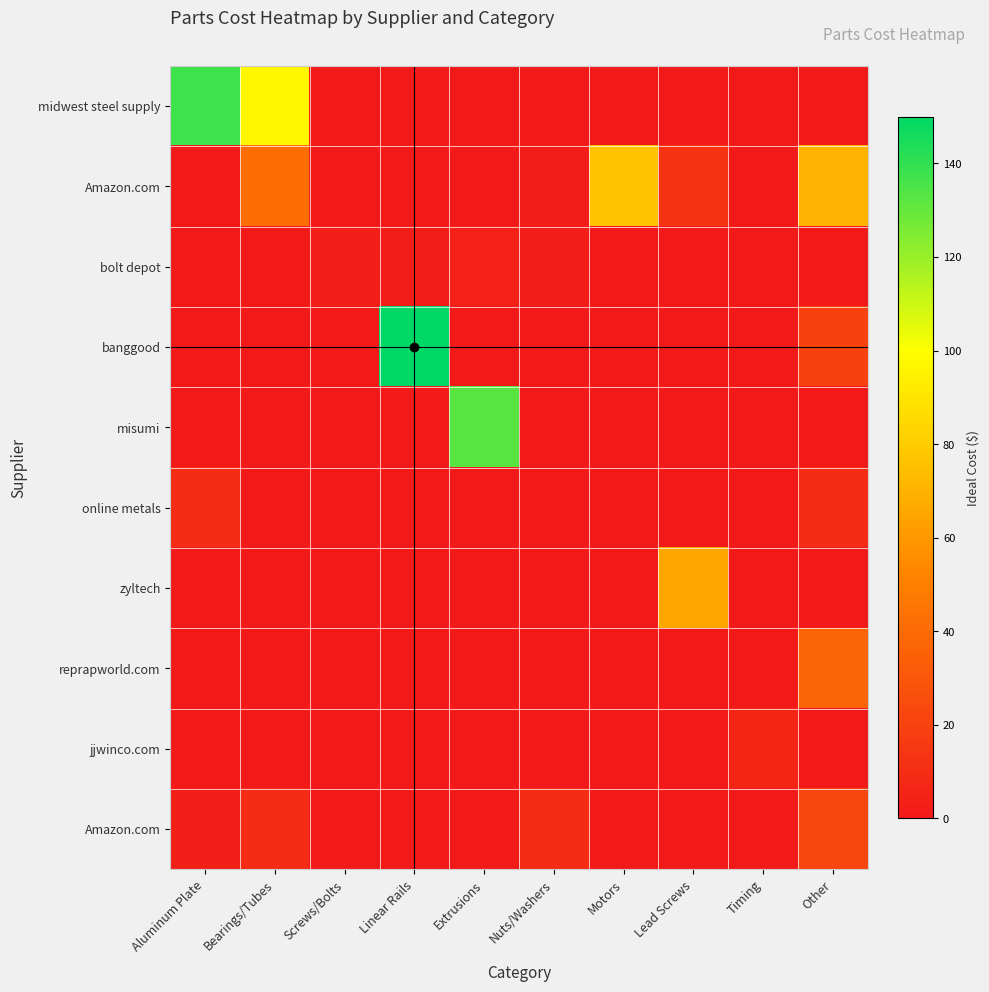

At which category is the sum across all series the highest?

Other